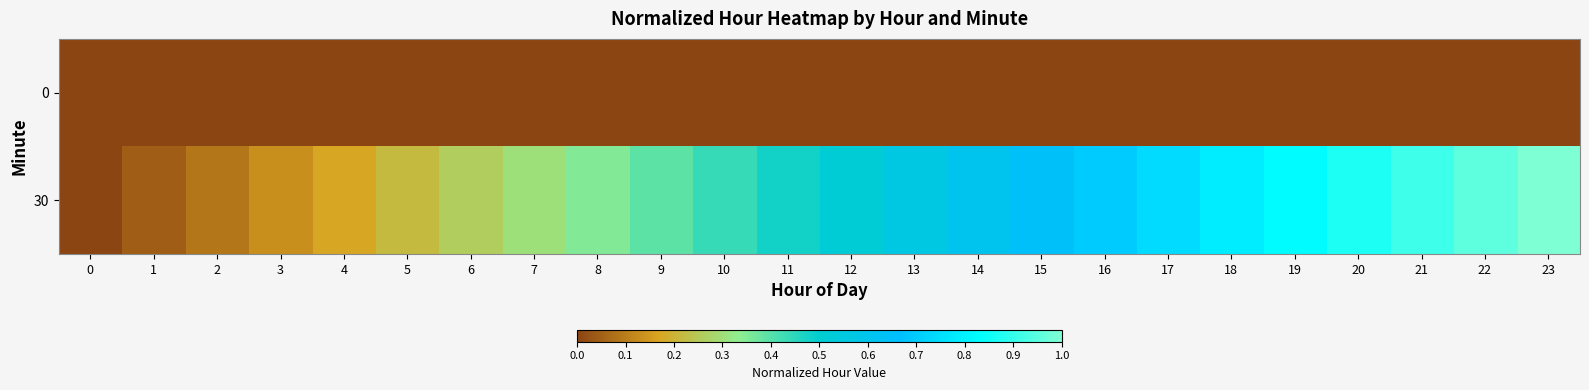

List the series in order of their overall mean, highest first.

30, 0